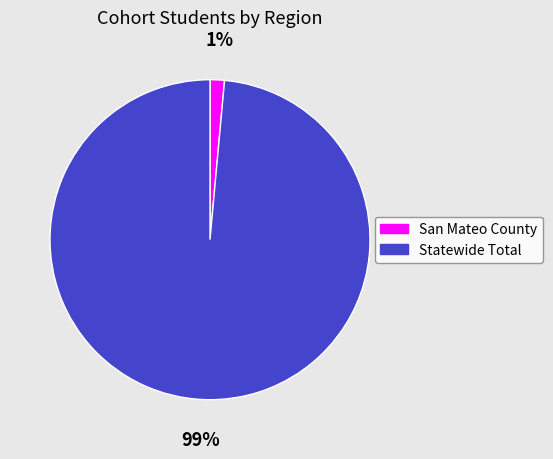

To the nearest percent, what is the combined percentage of Statewide Total and San Mateo County?

100%